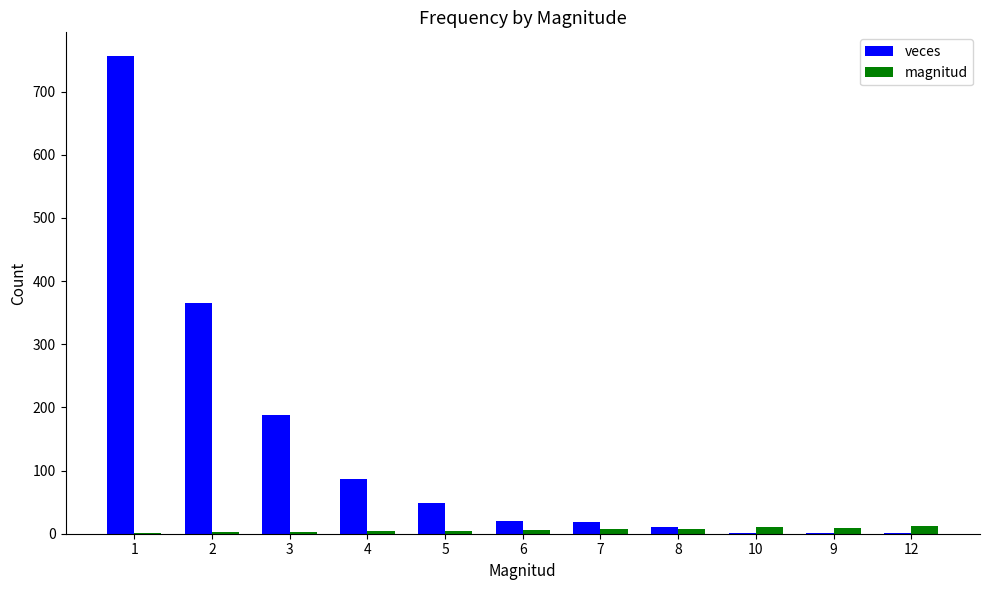

Where is veces nearest to the value 378?

2